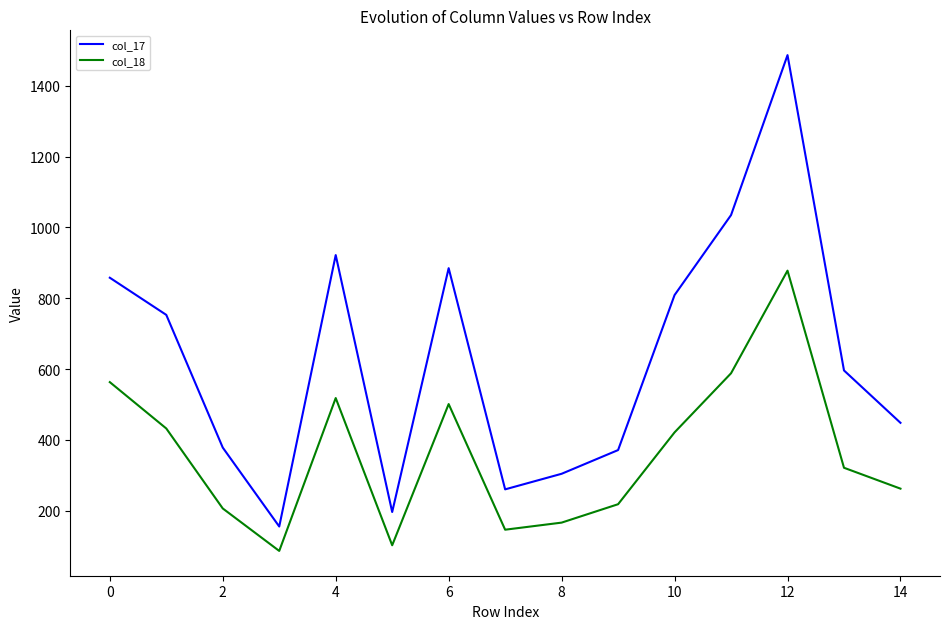

Reading left to right, list all the values displayed in this chart.

col_17: 858	753	378	155	922	196	885	260	304	371	809	1035	1487	596	448
col_18: 563	432	206	86	518	102	501	146	166	218	421	588	878	321	262